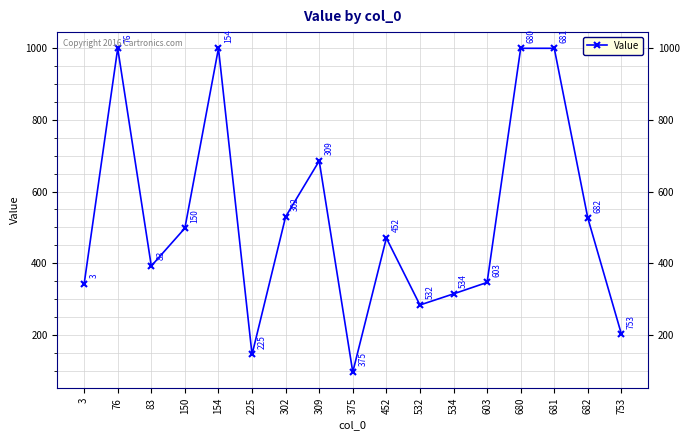

How many points are lower than both their immediate neighbors (excluding endpoints)?

4